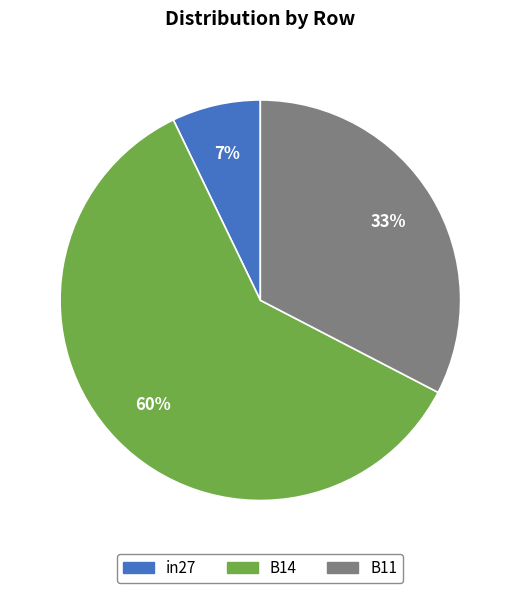

Which has a higher value, in27 or B14?

B14